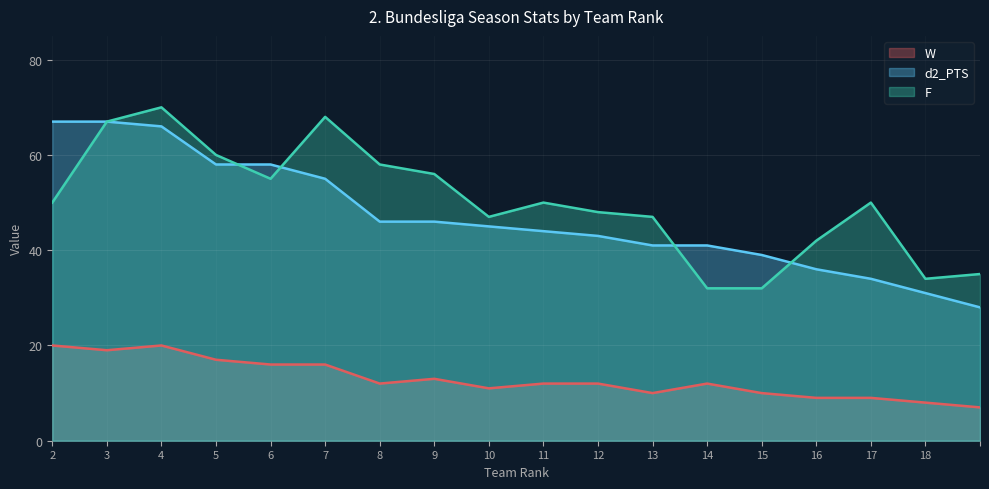

How many values in the d2_PTS series are below 45?

9